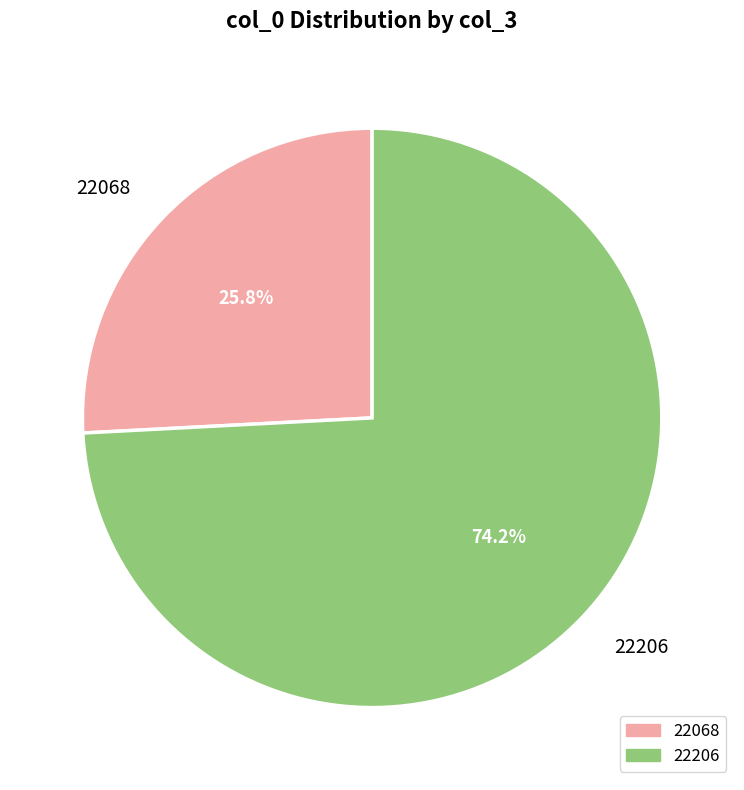

What is the total percentage of 22068 and 22206?

100.0%